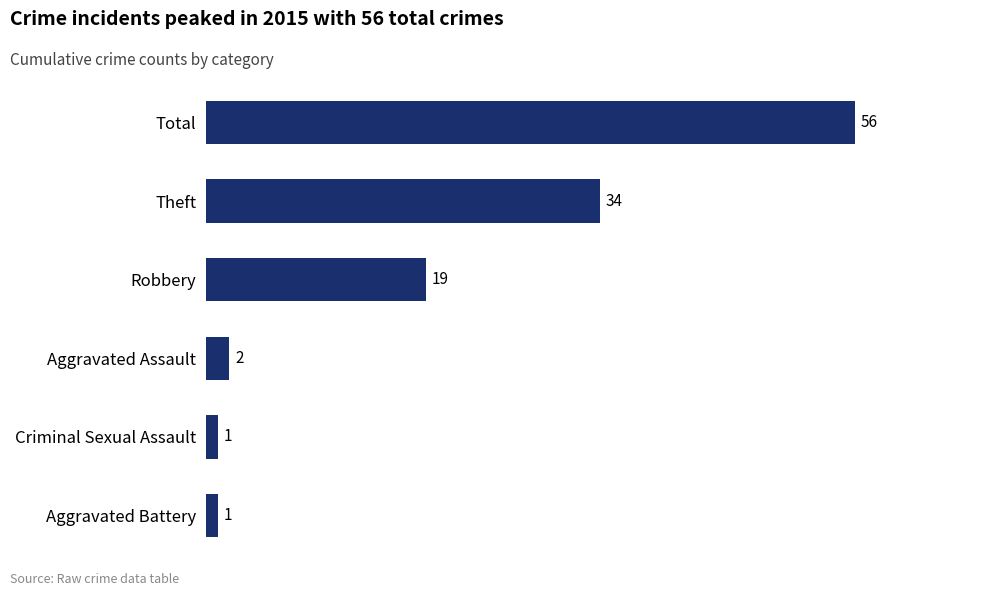

Reading bottom to top, what are all the values shown in this chart?

Aggravated Battery=1	Criminal Sexual Assault=1	Aggravated Assault=2	Robbery=19	Theft=34	Total=56